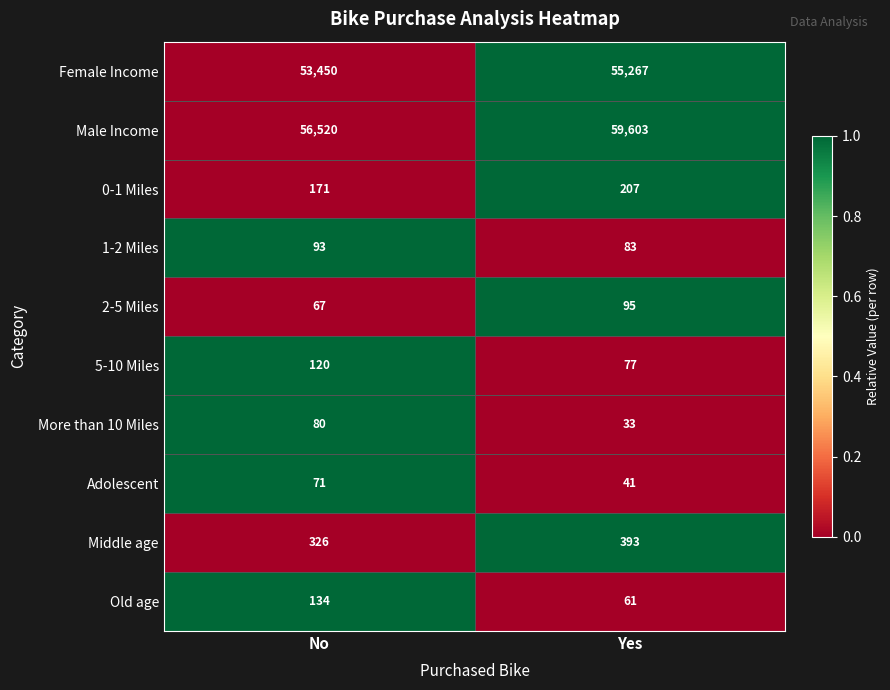

What is the total value across all series at No?

111032